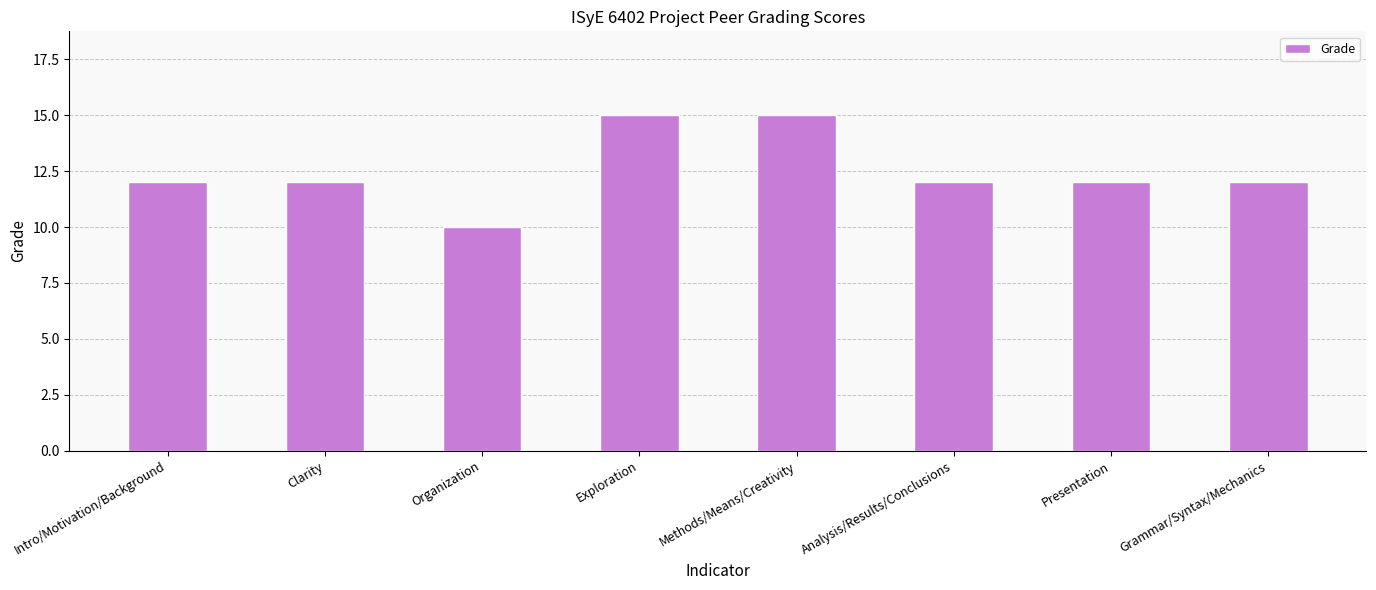

The value at Grammar/Syntax/Mechanics is 3. True or false?

False